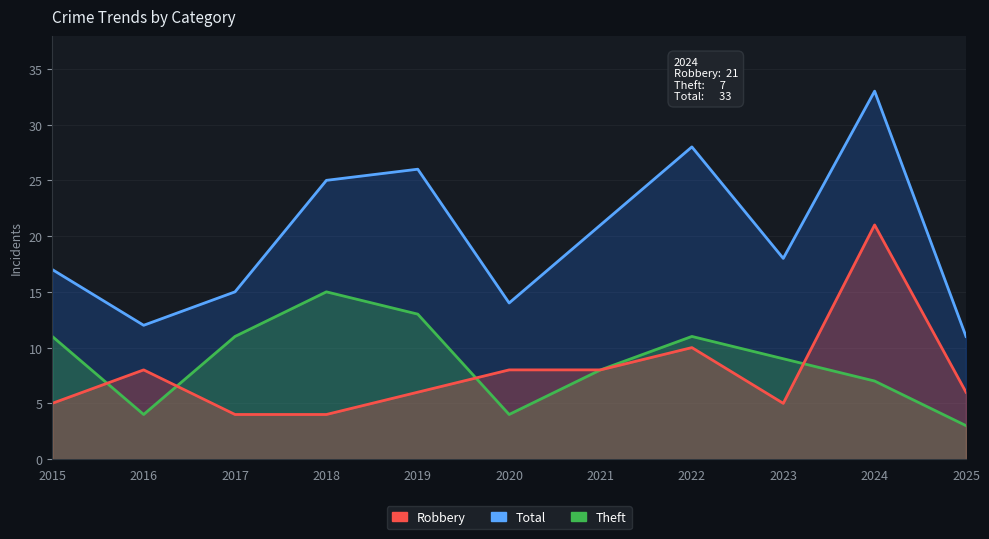

The value of Robbery at 2024 is 9. True or false?

False